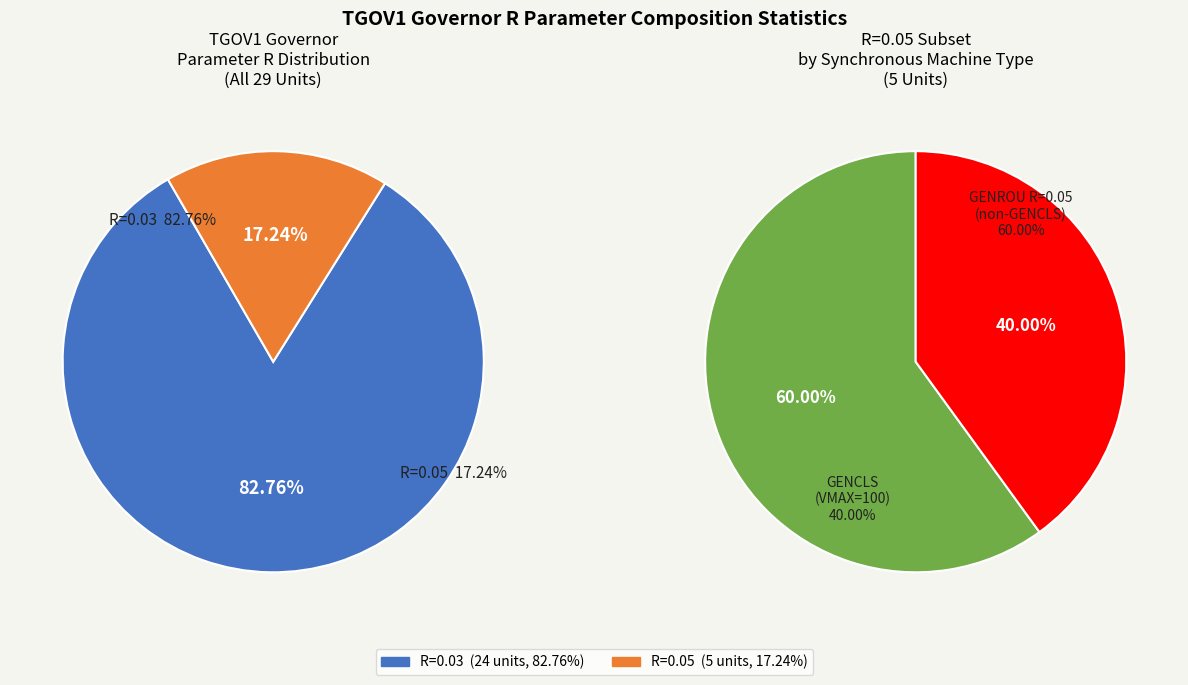

To the nearest percent, what percentage of the pie is R=0.03?

83%